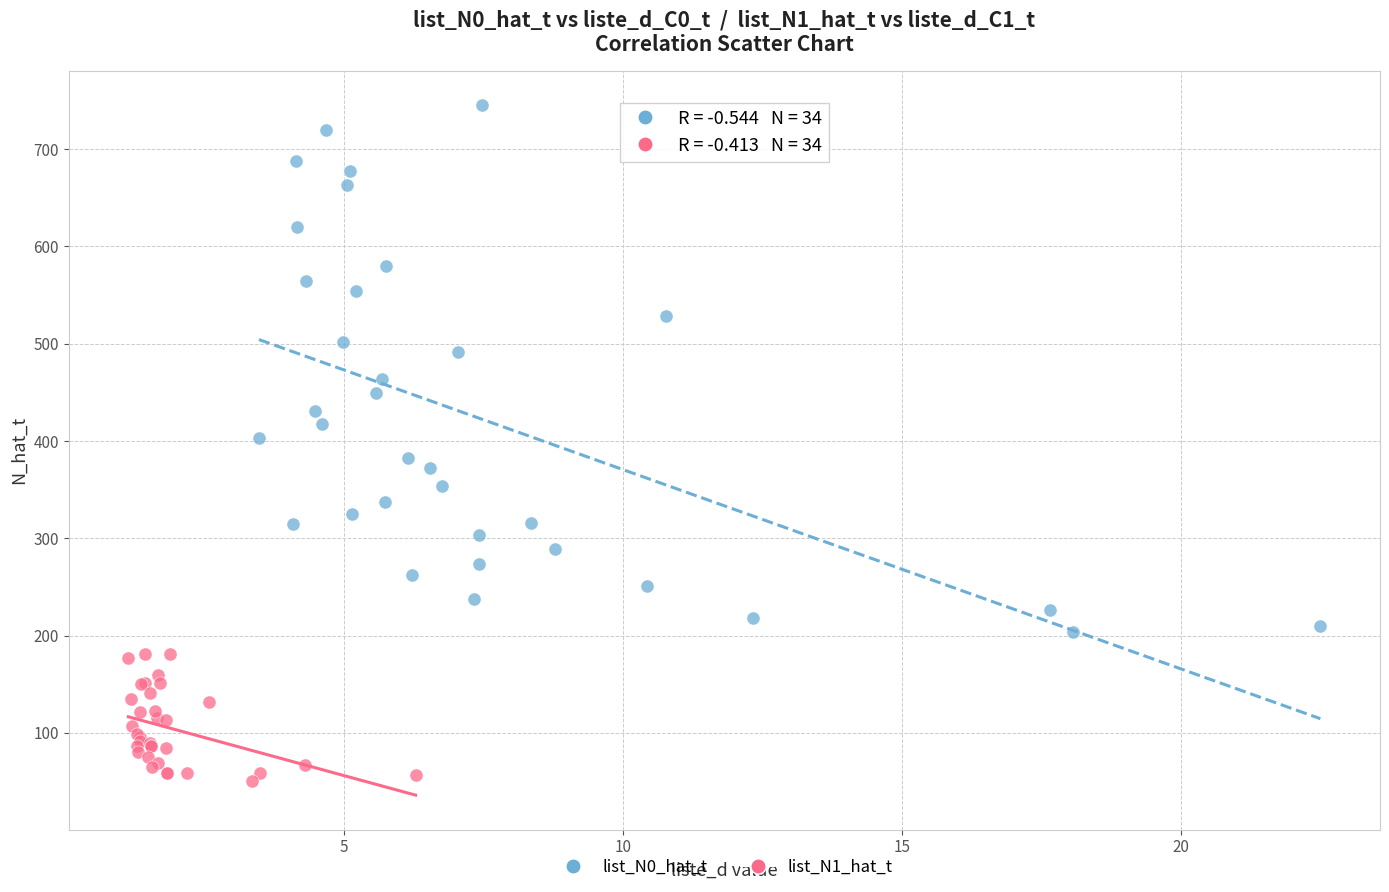

Which series contains the lowest Y value?

list_N1_hat_t